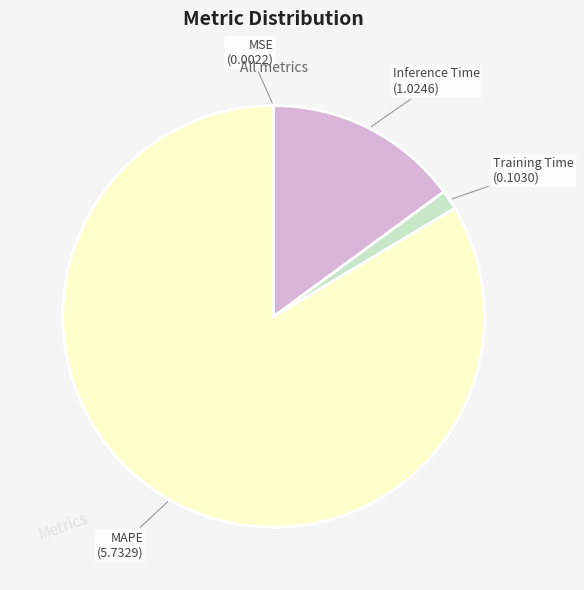

Between MAPE and Training Time, which is larger?

MAPE